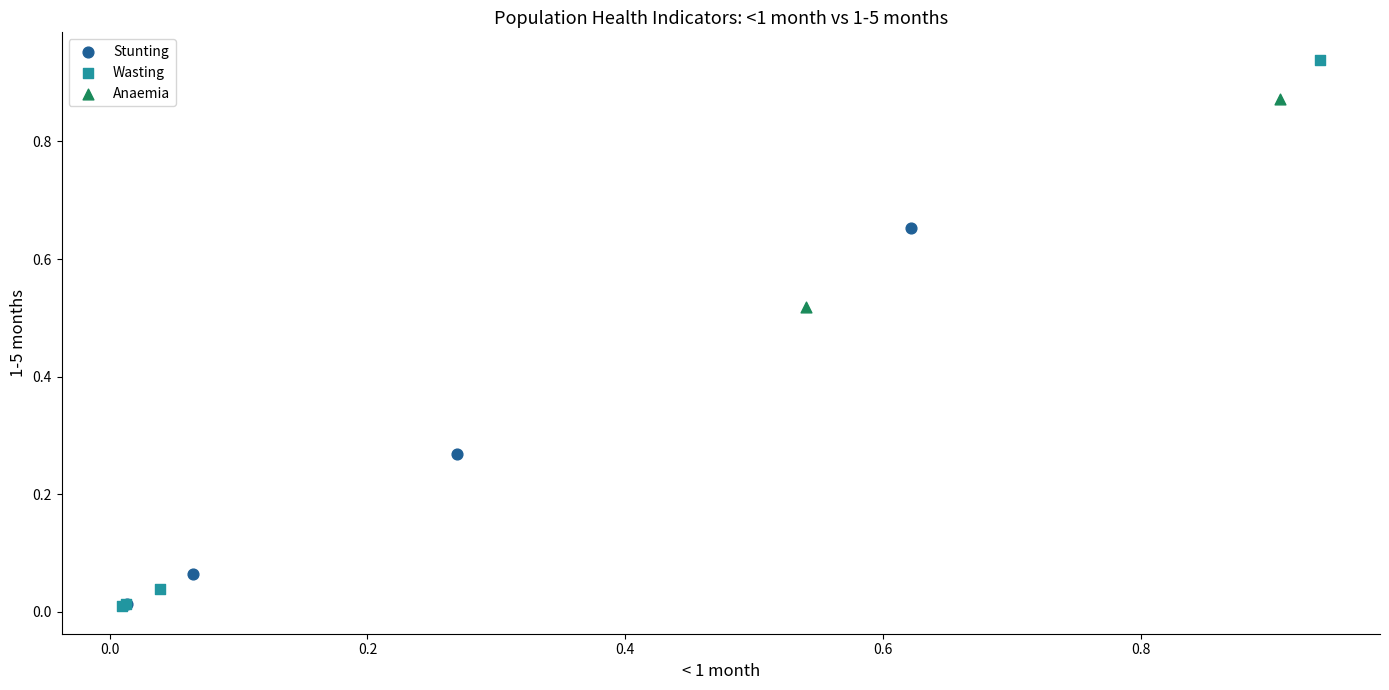

What are all the series names shown in the legend?

Stunting, Wasting, Anaemia